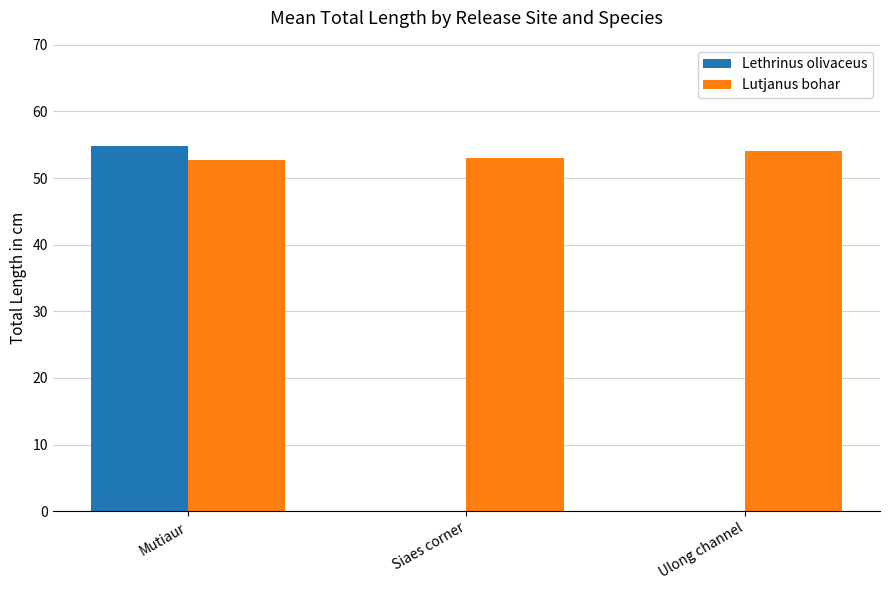

What is the maximum value for Lethrinus olivaceus?

54.9